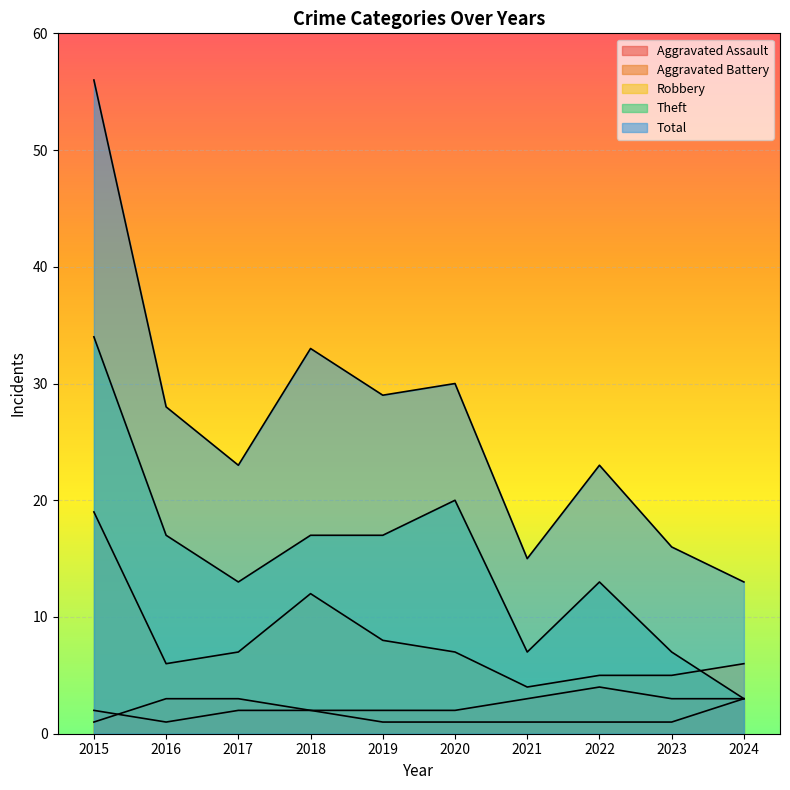

True or false: Aggravated Assault has more than 0 interior local peaks.

False